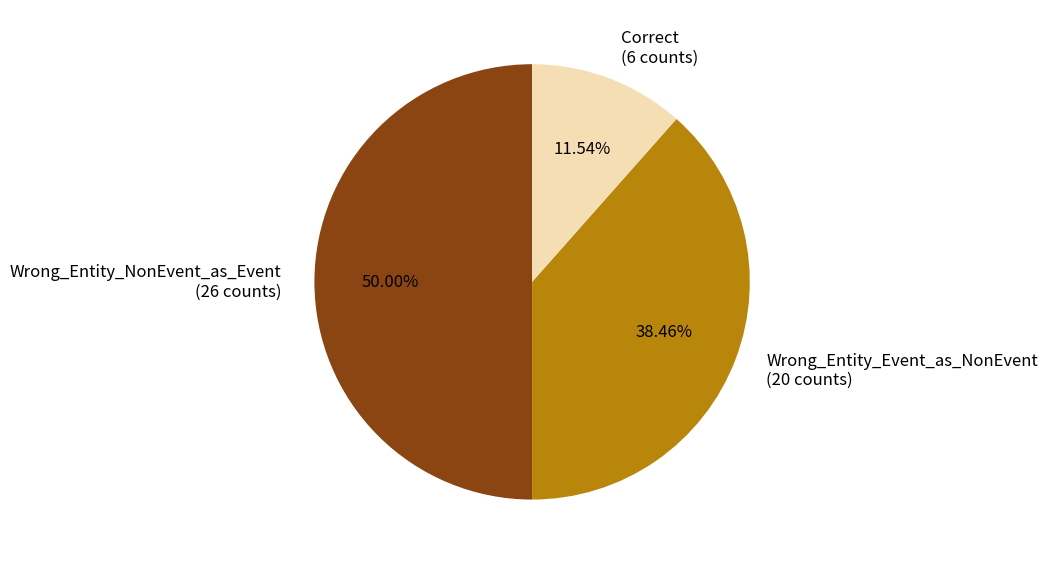

Is Wrong_Entity_Event_as_NonEvent (20 counts) the majority of the pie?

No